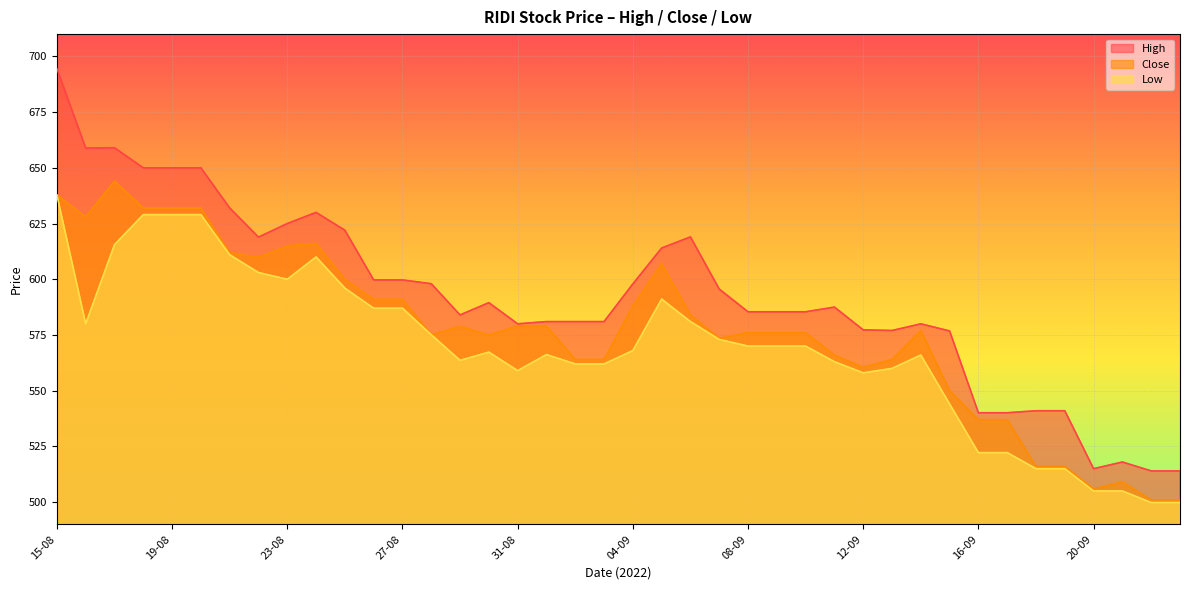

Rank the categories by Close value from lowest to highest.

22-09, 23-09, 20-09, 21-09, 18-09, 19-09, 16-09, 17-09, 15-09, 12-09, 02-09, 03-09, 13-09, 11-09, 07-09, 30-08, 28-08, 08-09, 09-09, 10-09, 14-09, 29-08, 31-08, 01-09, 06-09, 04-09, 26-08, 27-08, 25-08, 05-09, 22-08, 21-08, 23-08, 24-08, 16-08, 18-08, 19-08, 20-08, 15-08, 17-08